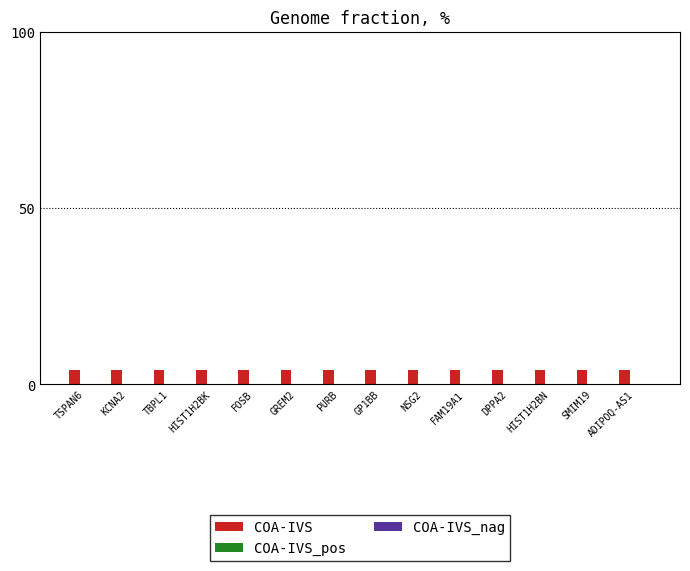

What is the maximum value shown in the chart?

4.0